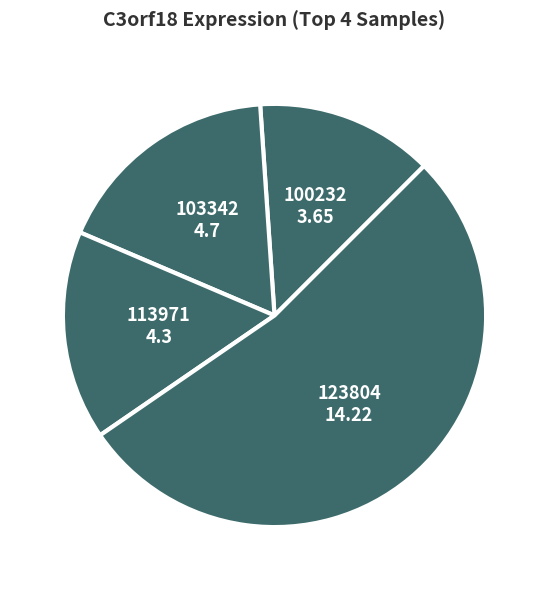

The 123804 slice represents 62% of the pie. True or false?

False